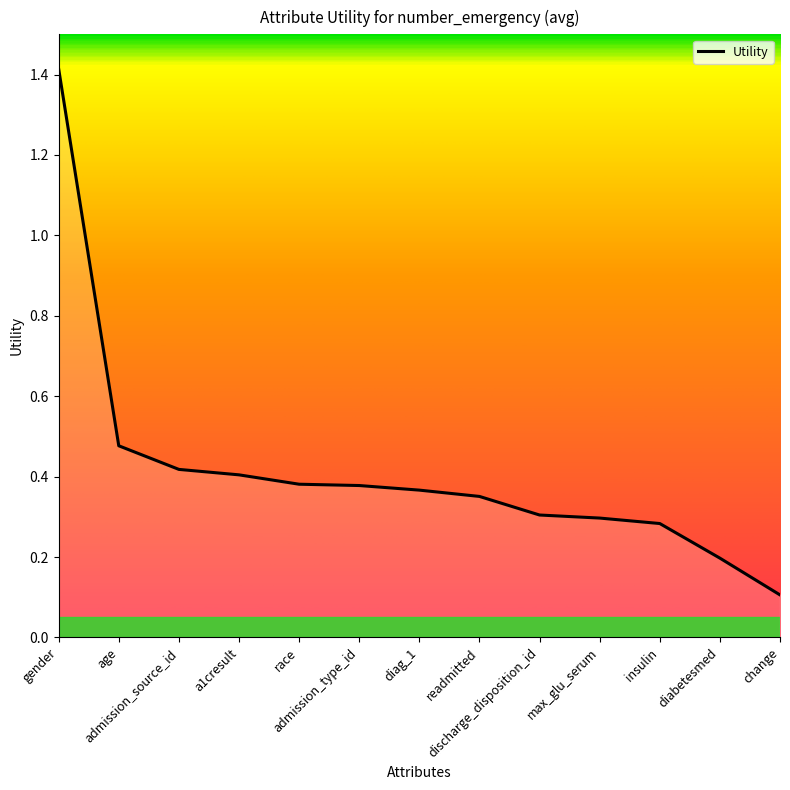

What is the difference between the maximum and minimum values?

1.3